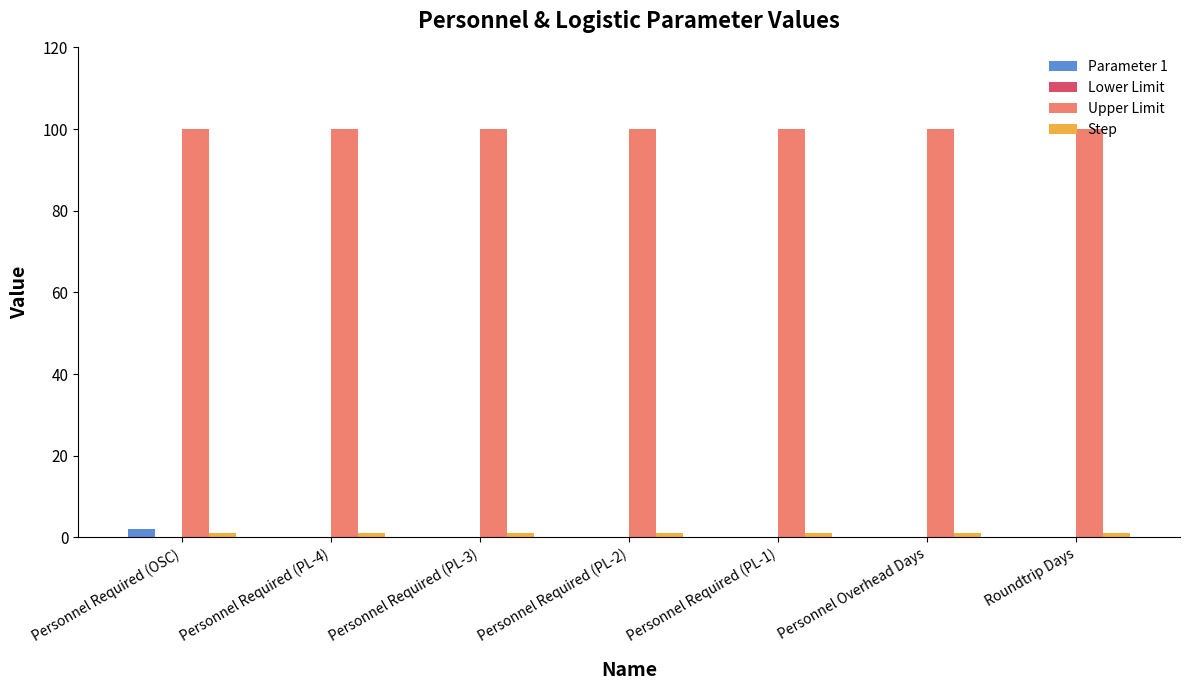

The value of Upper Limit at Personnel Required (PL-1) is 100. True or false?

True